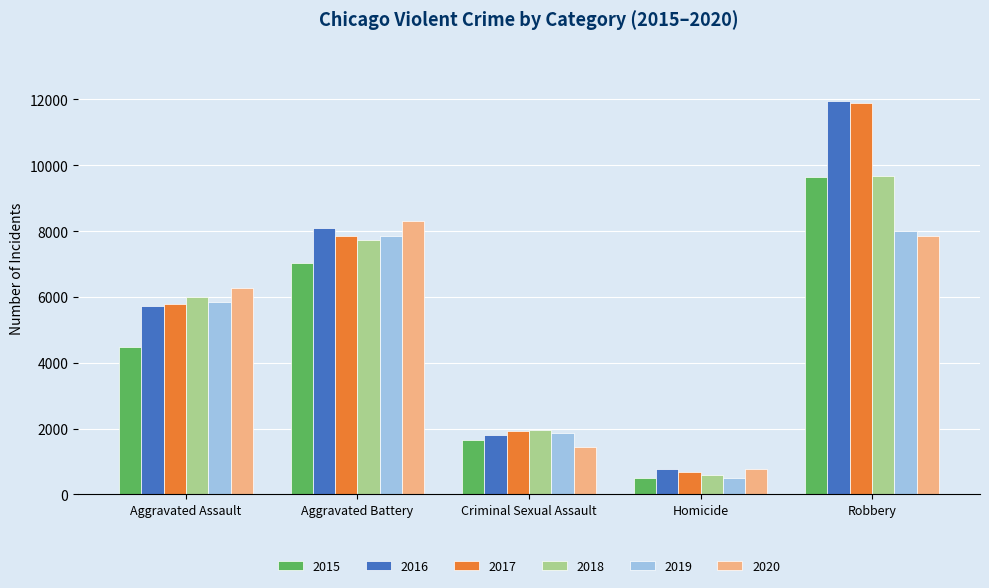

Is it true that 2020 equals 787 at Homicide?

True